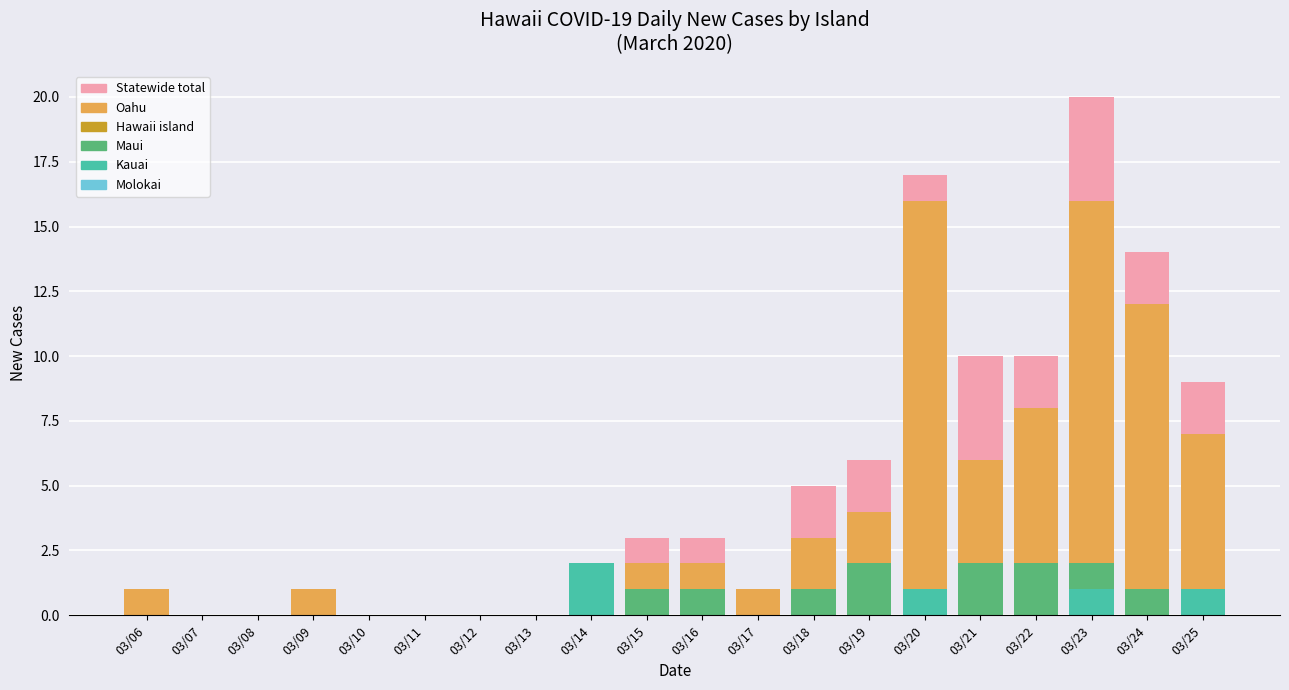

Rank the series by their maximum value, from lowest to highest.

Molokai, Hawaii island, Maui, Kauai, Oahu, Statewide total